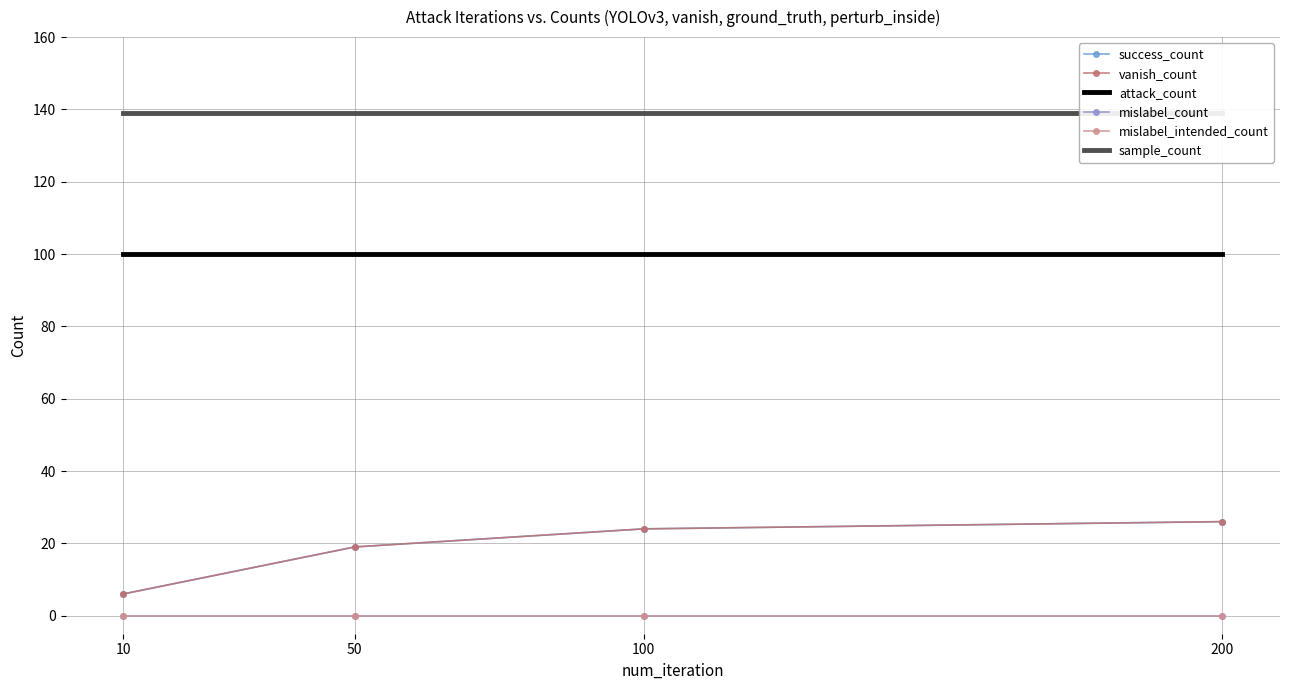

True or false: vanish_count has more than 2 points higher than both neighbors.

False